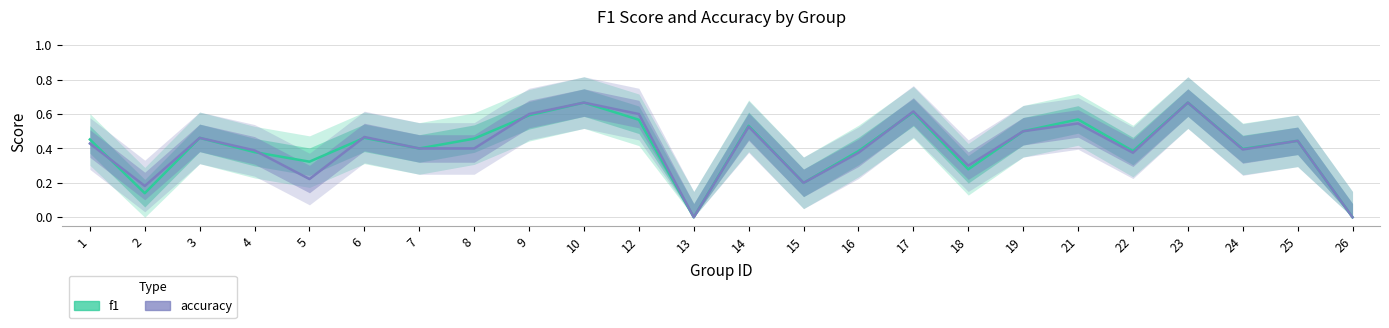

Which category has the lowest value in the accuracy series?

13